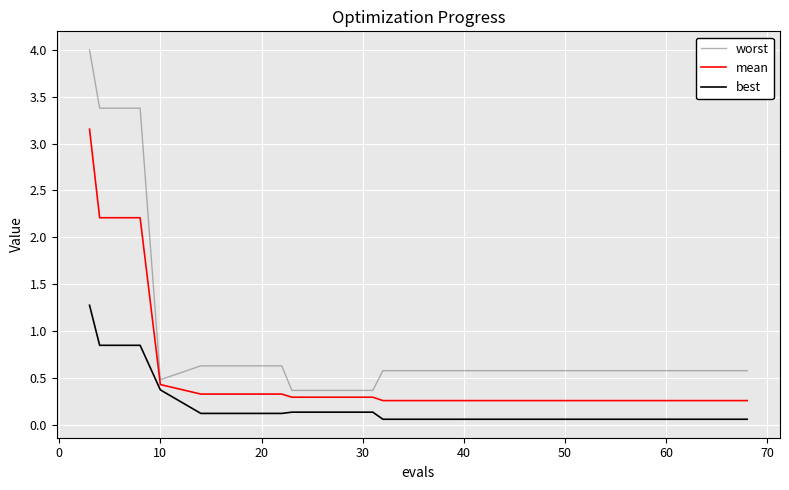

Which series has the largest total across all categories?

worst